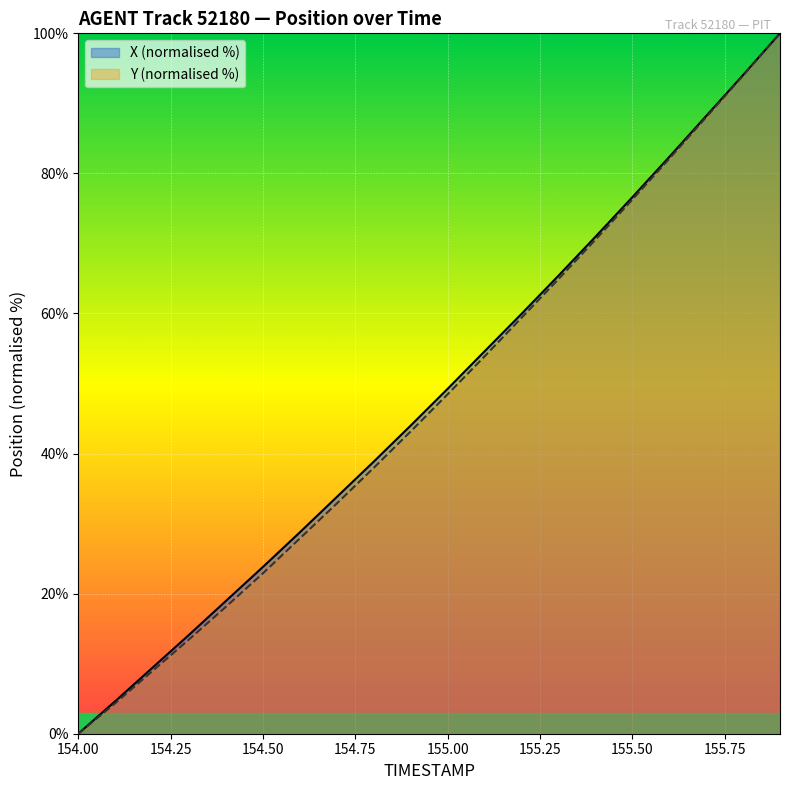

At which label does Y (normalised %) reach its minimum?

154.00